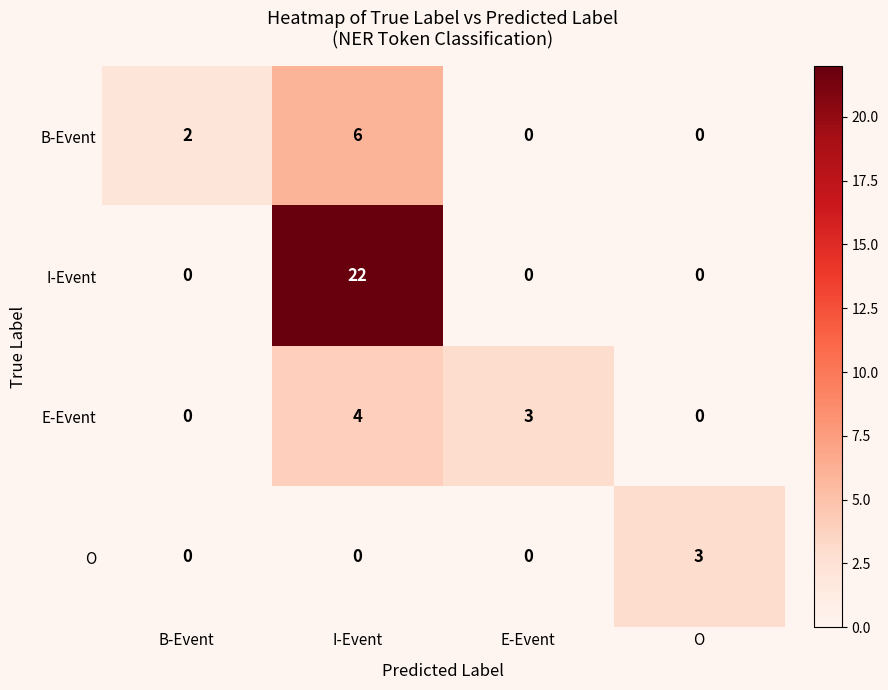

Which series changed the most between B-Event and I-Event?

I-Event